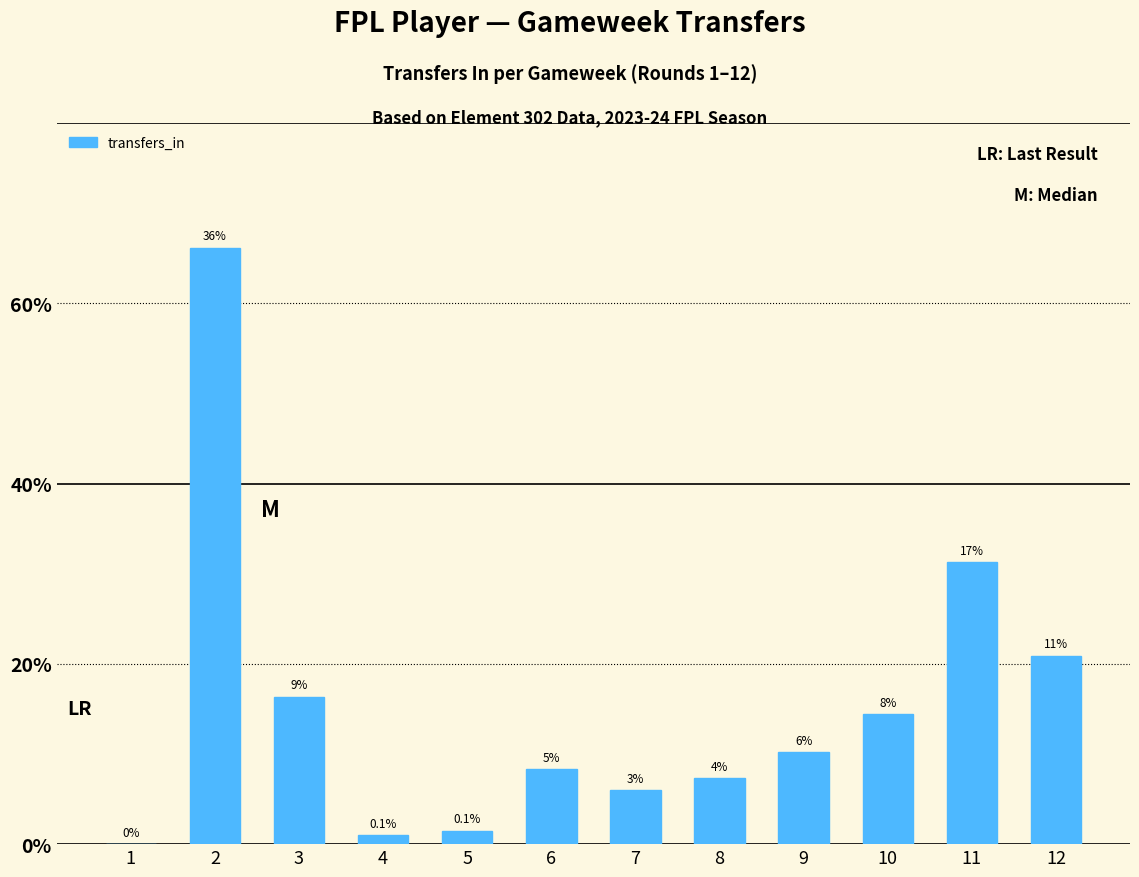

Rank the categories by value from highest to lowest.

2, 11, 12, 3, 10, 9, 6, 8, 7, 5, 4, 1